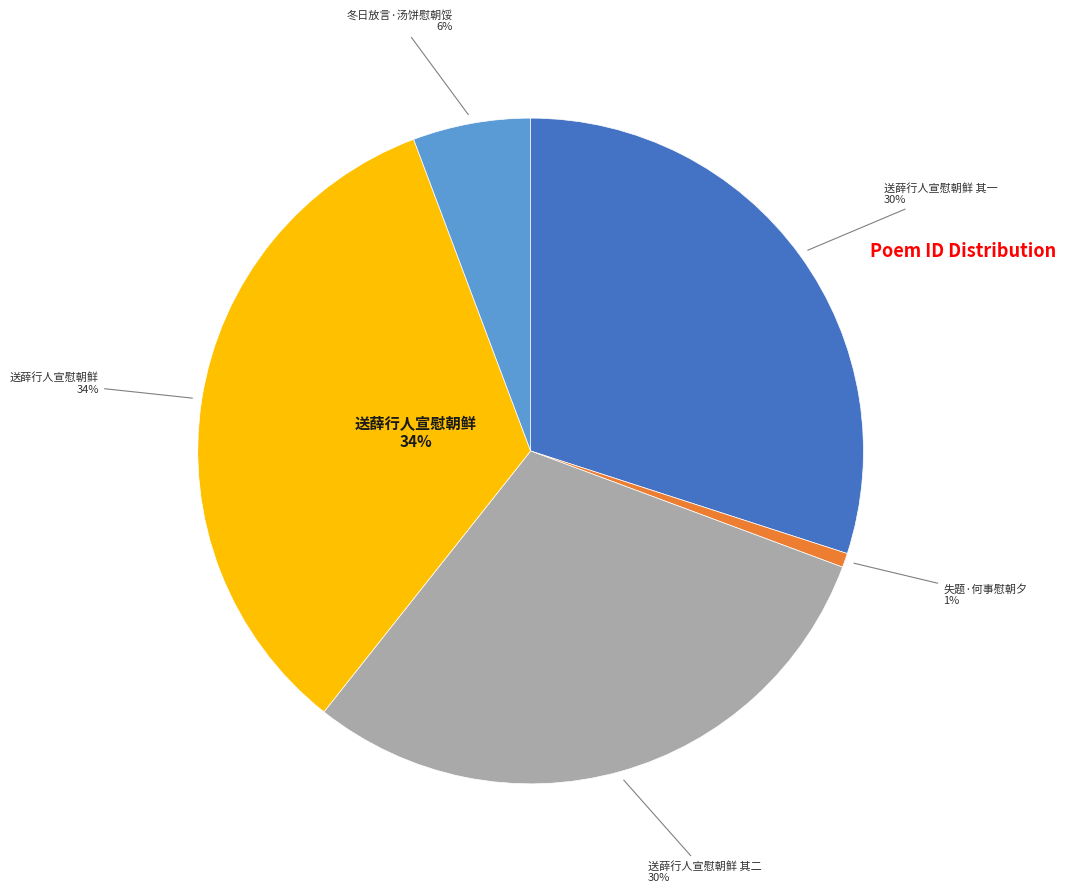

Does any single category account for the majority?

No